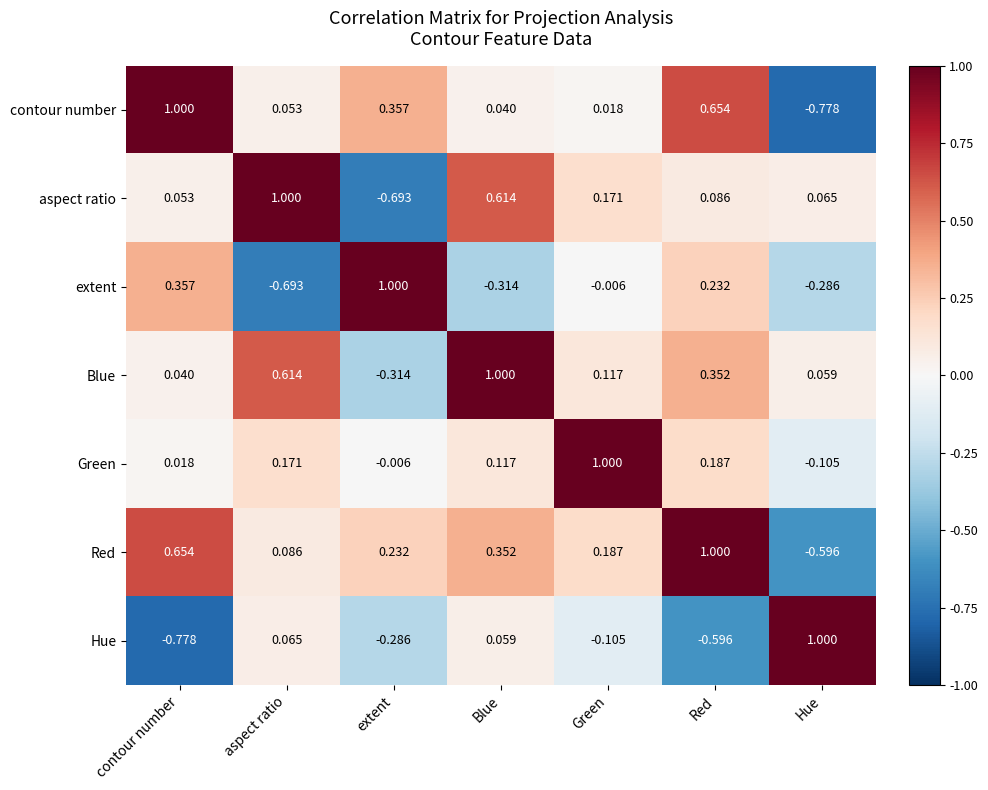

Count the number of categories in the chart.

7